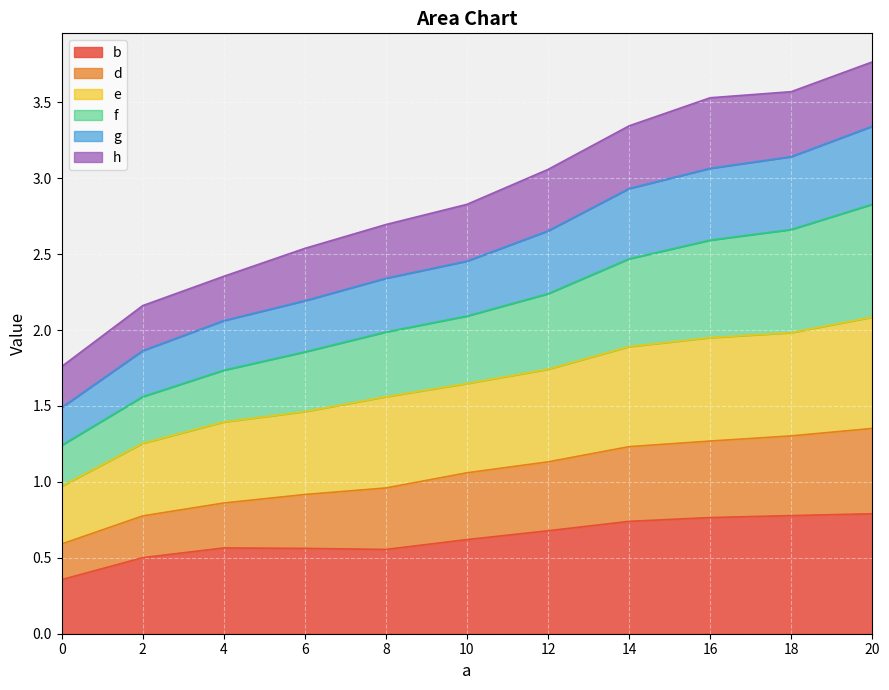

True or false: f and d intersect in this chart.

False